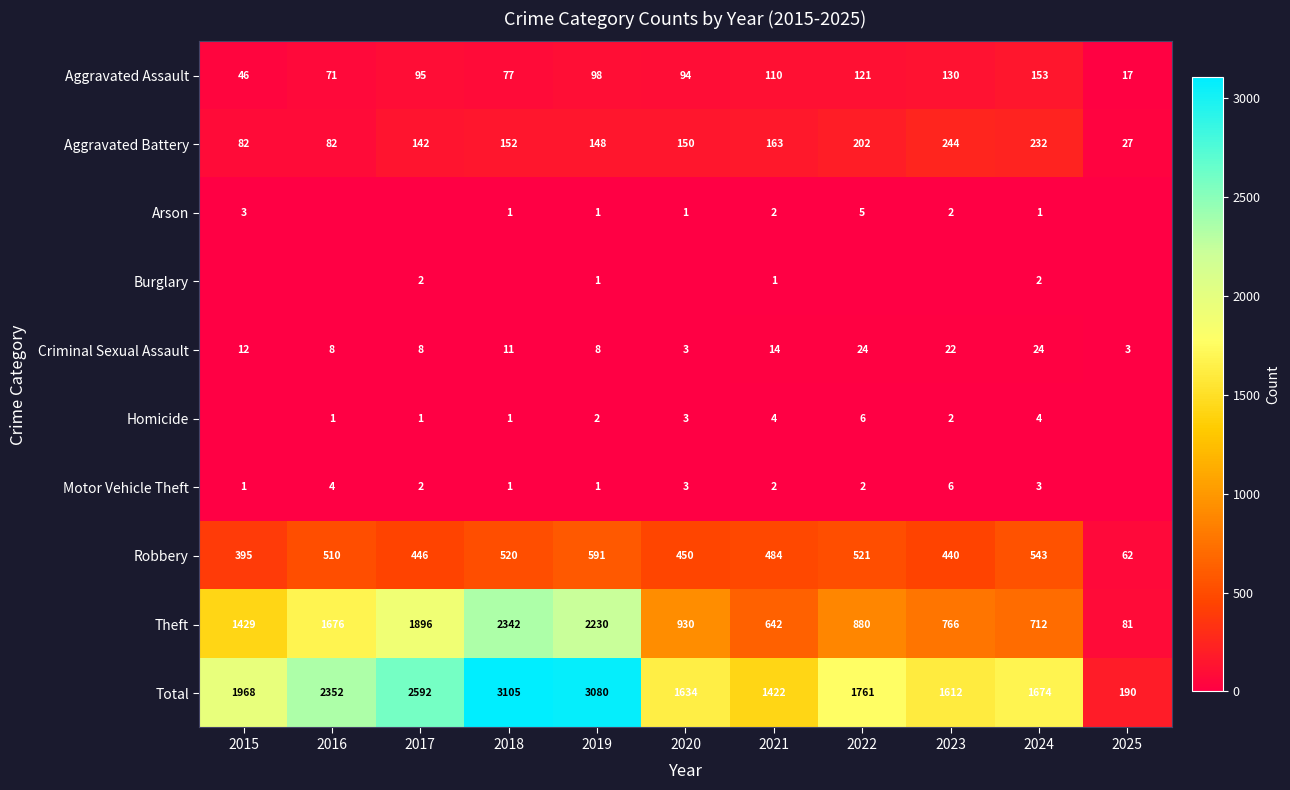

What is the maximum value shown in the chart?

3105